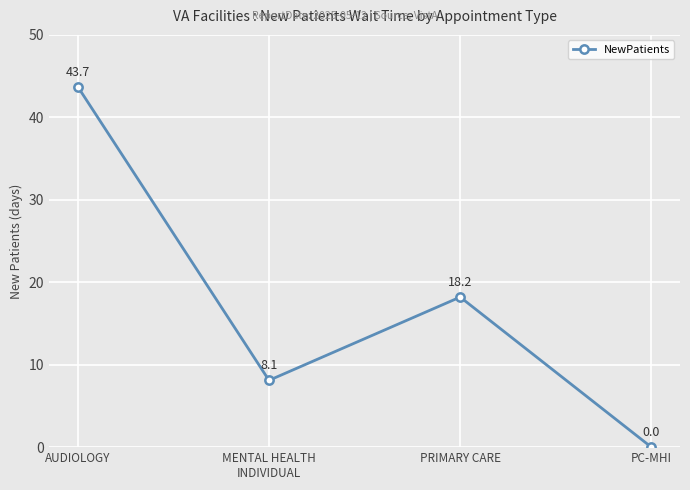

What is the sum of the values at PRIMARY CARE and PC-MHI?

18.2